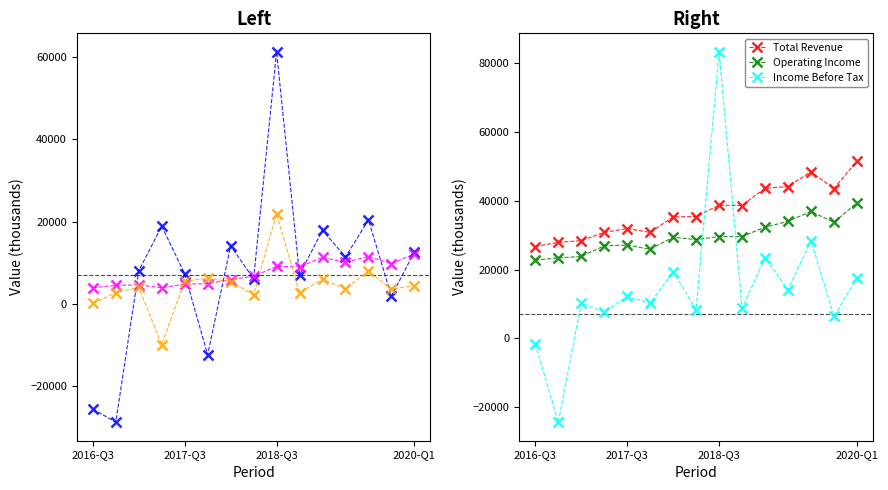

How many interior local valleys does the Net Income series have?

6